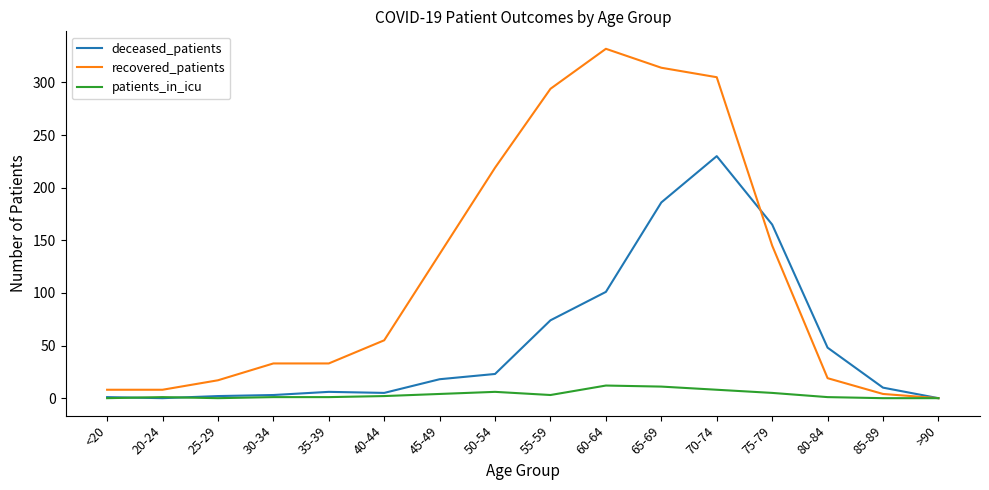

Which series has the largest total across all categories?

recovered_patients